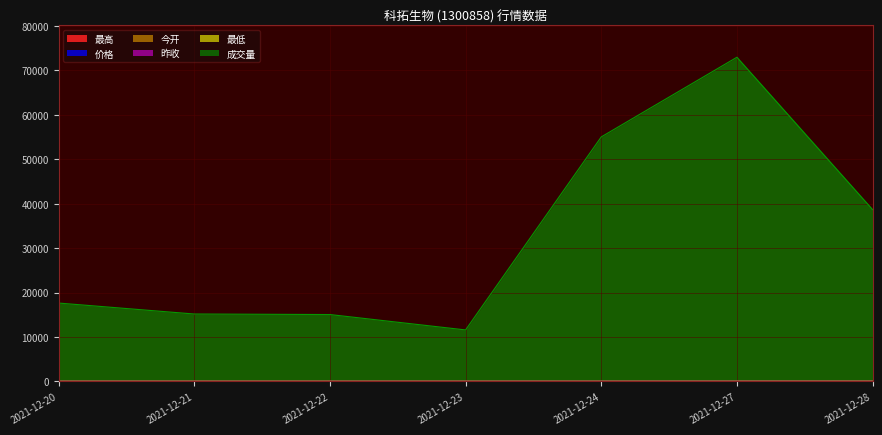

The 成交量 series shows 7477.0 at 2021-12-22. True or false?

False